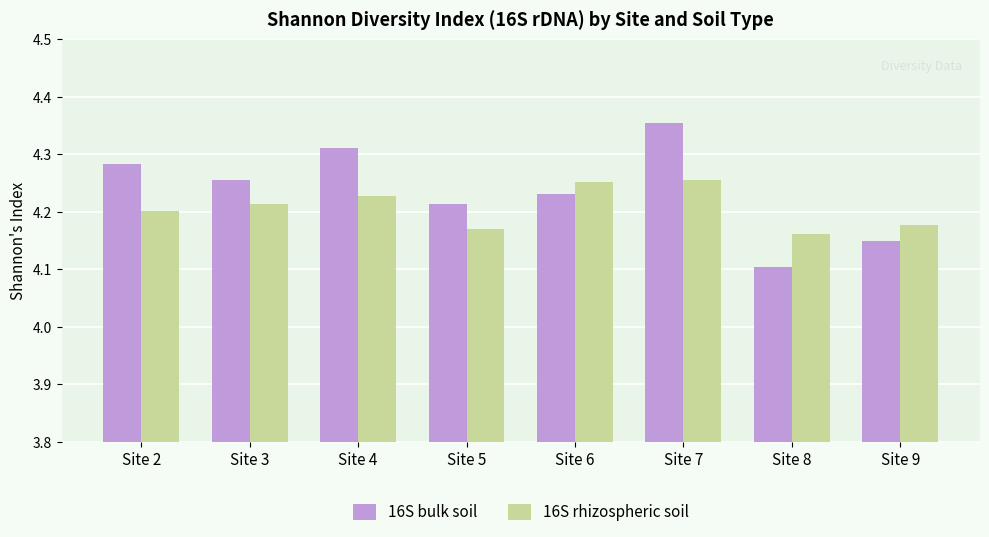

Rank the series by their maximum value, from lowest to highest.

16S rhizospheric soil, 16S bulk soil